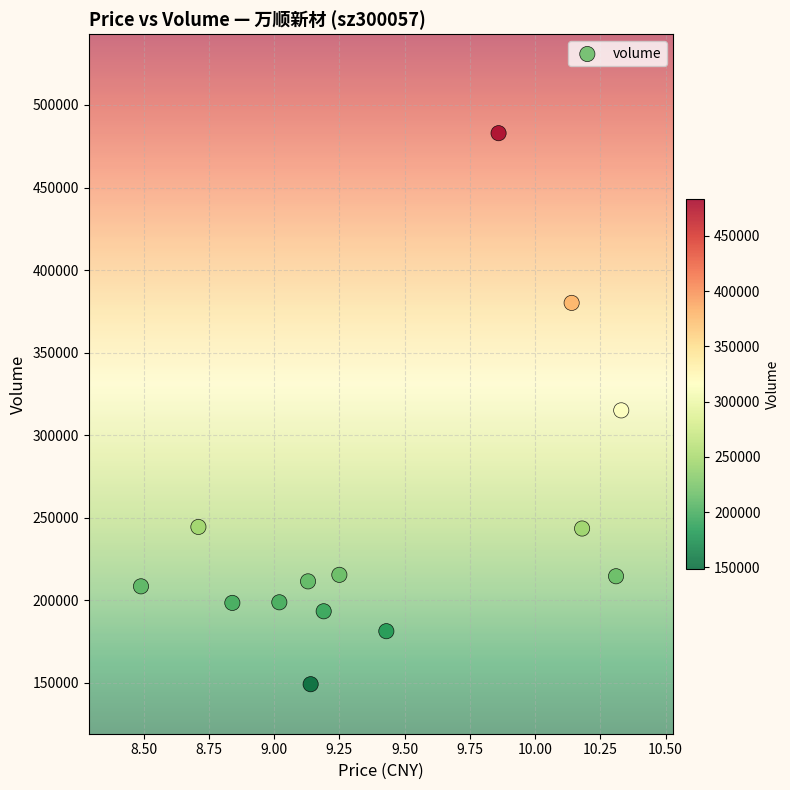

What is the range of Y values (max minus min)?

333907